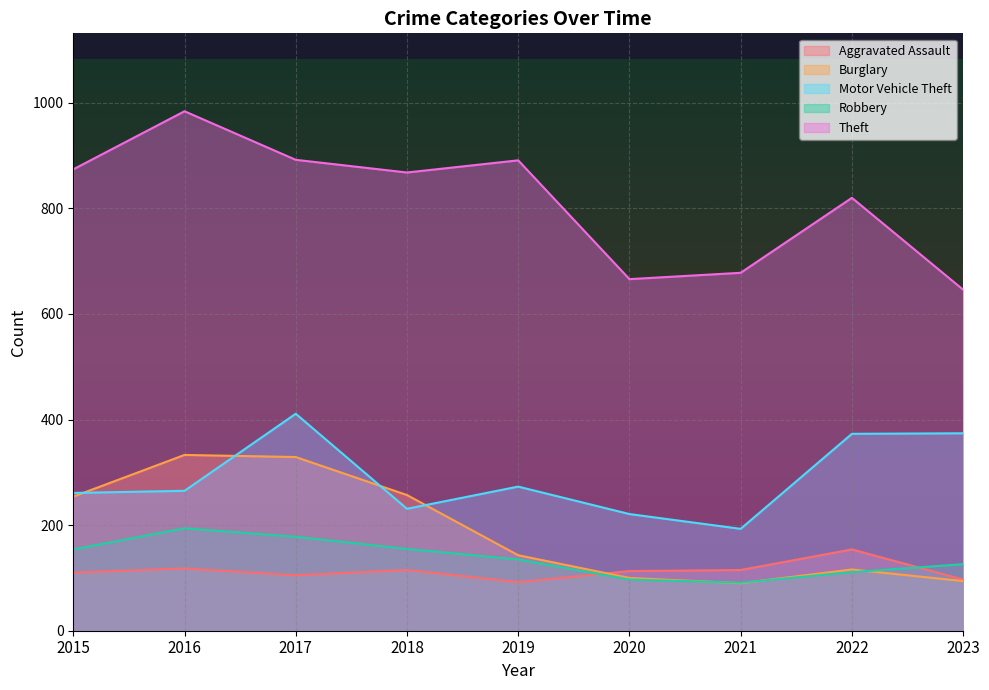

What is the difference between the maximum and minimum values in the Theft series?

338